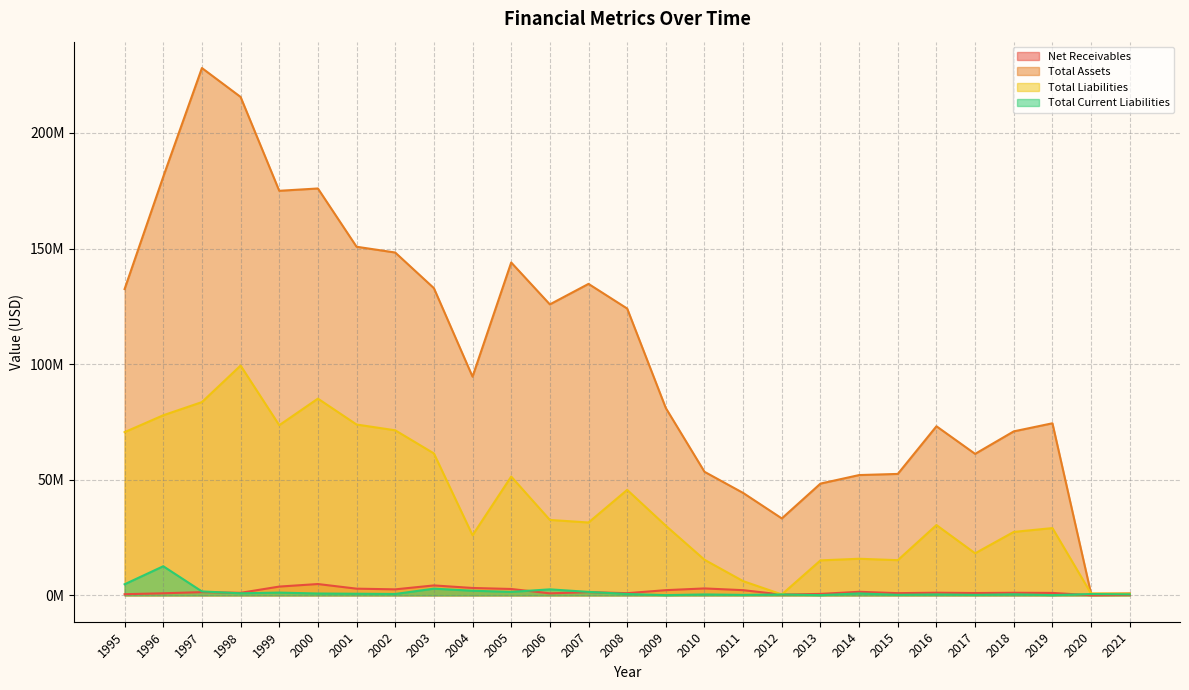

Reading left to right, transcribe all the data shown in this chart.

Net Receivables: 1995=500000	1996=900000	1997=1400000	1998=1100000	1999=3800000	2000=4900000	2001=2900000	2002=2600000	2003=4300000	2004=3200000	2005=2759138	2006=877742	2007=1392000	2008=952000	2009=2252000	2010=2997000	2011=2246000	2012=364000	2013=630000	2014=1546000	2015=955000	2016=1153000	2017=1006000	2018=1129000	2019=1050000	2020=77000	2021=215000
Total Assets: 1995=132500000	1996=181100000	1997=228100000	1998=215600000	1999=175000000	2000=176000000	2001=150800000	2002=148300000	2003=132900000	2004=94600000	2005=143984298	2006=125866259	2007=134730000	2008=124063000	2009=81007000	2010=53454000	2011=44301000	2012=33283000	2013=48349000	2014=52038000	2015=52530000	2016=73146000	2017=61204000	2018=70941000	2019=74434000	2020=698000	2021=859000
Total Liabilities: 1995=70600000	1996=77900000	1997=83600000	1998=99400000	1999=73600000	2000=85100000	2001=73900000	2002=71400000	2003=61400000	2004=26000000	2005=51381960	2006=32630396	2007=31514000	2008=45628000	2009=30106000	2010=15403000	2011=6153000	2012=408000	2013=15132000	2014=15837000	2015=15222000	2016=30406000	2017=18197000	2018=27446000	2019=29097000	2020=787000	2021=667000
Total Current Liabilities: 1995=4800000	1996=12600000	1997=1700000	1998=900000	1999=1200000	2000=800000	2001=700000	2002=600000	2003=2900000	2004=2000000	2005=1500000	2006=2600000	2007=1500000	2008=600000	2009=100000	2010=400000	2011=200000	2012=400000	2013=100000	2014=838000	2015=222000	2016=412000	2017=199000	2018=465000	2019=106000	2020=579000	2021=453000